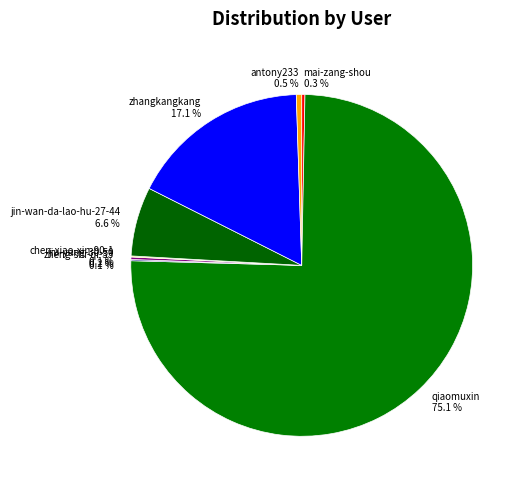

Do zhangkangkang and qiaomuxin together represent more than half of the pie?

Yes